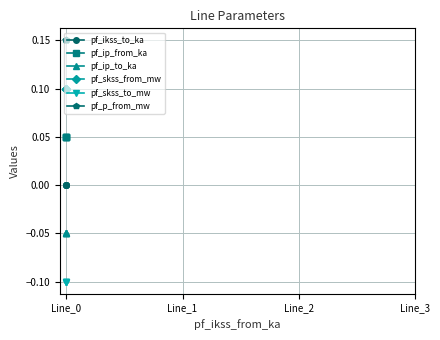

The pf_skss_to_mw series shows -0.1 at Line_3. True or false?

True